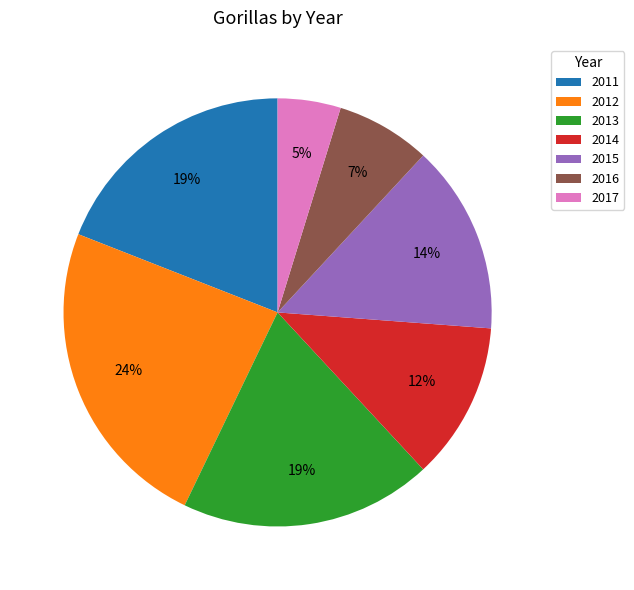

To the nearest percent, what percentage of the pie is 2015?

14%